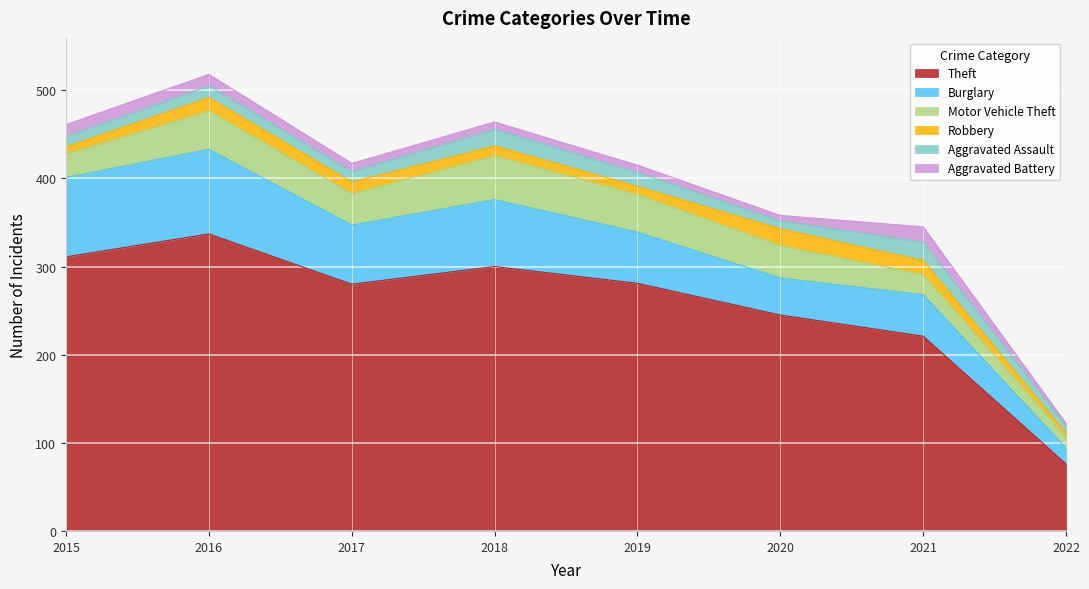

What value does the Burglary series have at 2020?

42